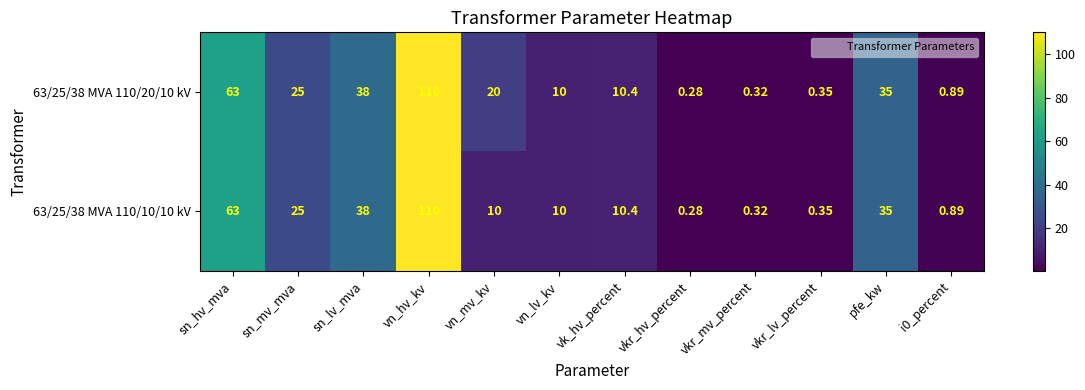

At which label does 63/25/38 MVA 110/20/10 kV reach its peak?

vn_hv_kv